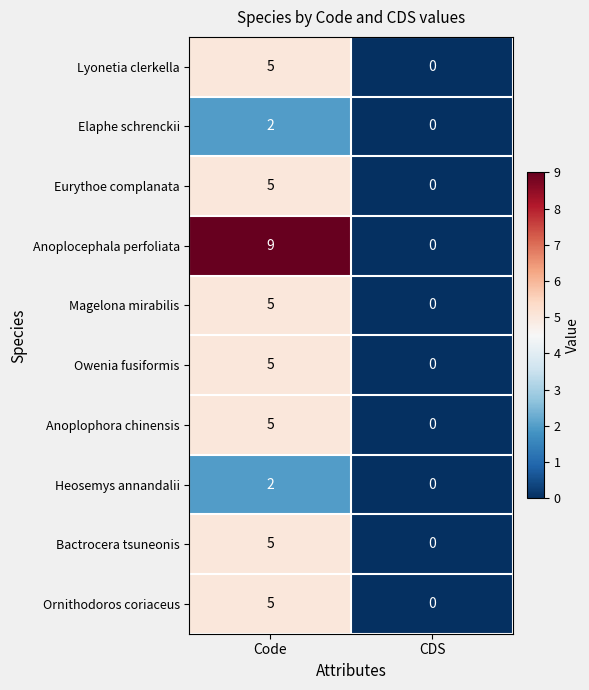

What is the sum of all Eurythoe complanata values?

5